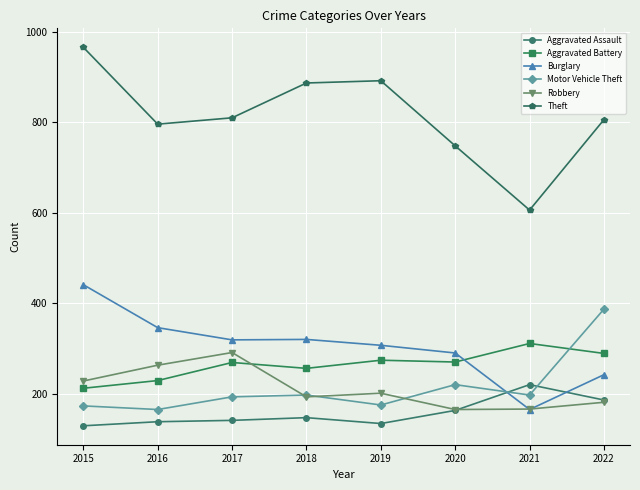

What is the total value across all series at 2020?

1856